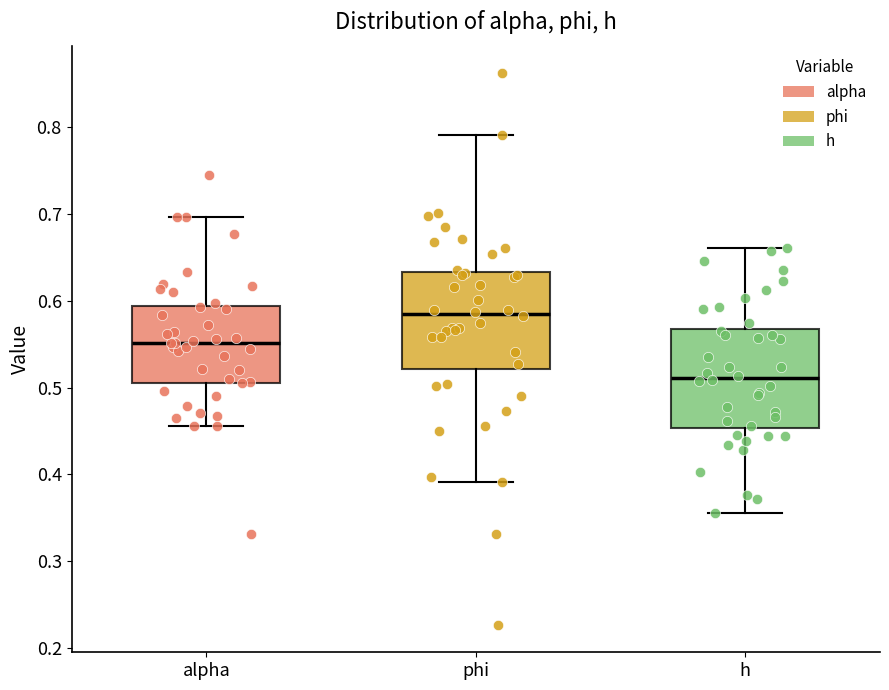

Reading left to right, read every box against the y-axis: the position of its median line, the range the box covers, and the ends of its whiskers. The values are not printed on the chart, so give them approximately, as read against the axis.

alpha: median 0.55, box 0.51 to 0.59, whiskers 0.46 to 0.70
phi: median 0.58, box 0.52 to 0.63, whiskers 0.39 to 0.79
h: median 0.51, box 0.45 to 0.57, whiskers 0.36 to 0.66